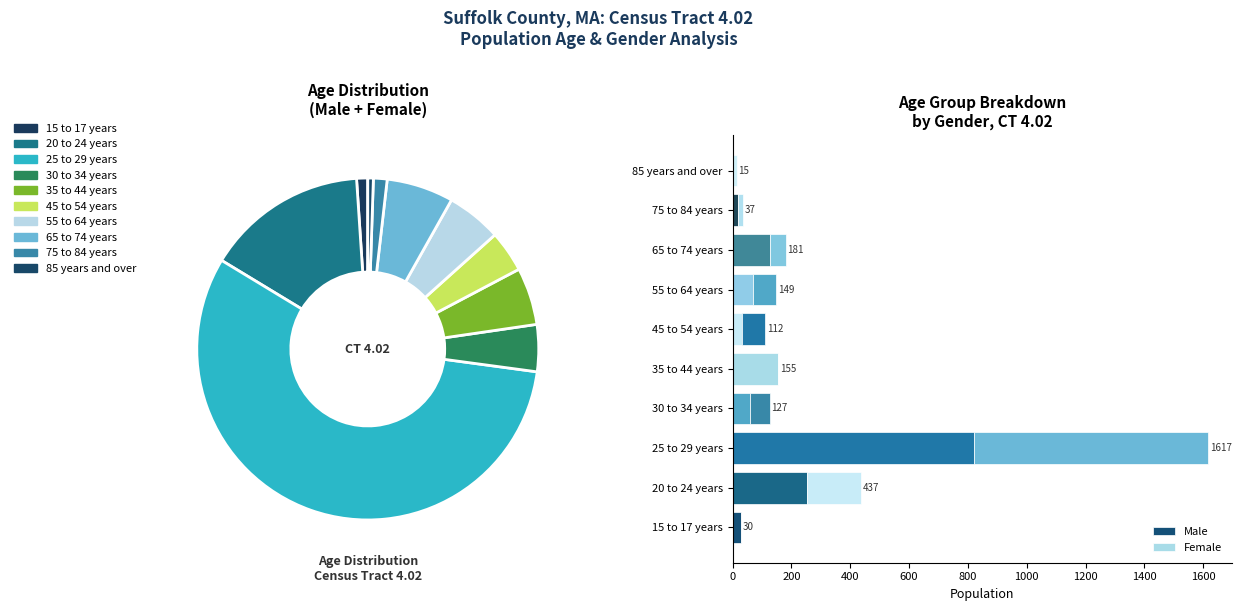

Is 55 to 64 years the majority of the pie?

No